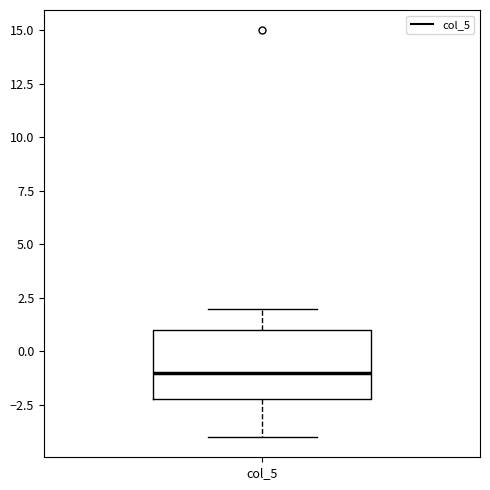

Read this box plot against the y-axis: the position of the median line, the range covered by the box, and the ends of both whiskers. The values are not printed on the chart, so give them approximately, as read against the axis.

median -1, box -2 to 1, whiskers -4 to 2